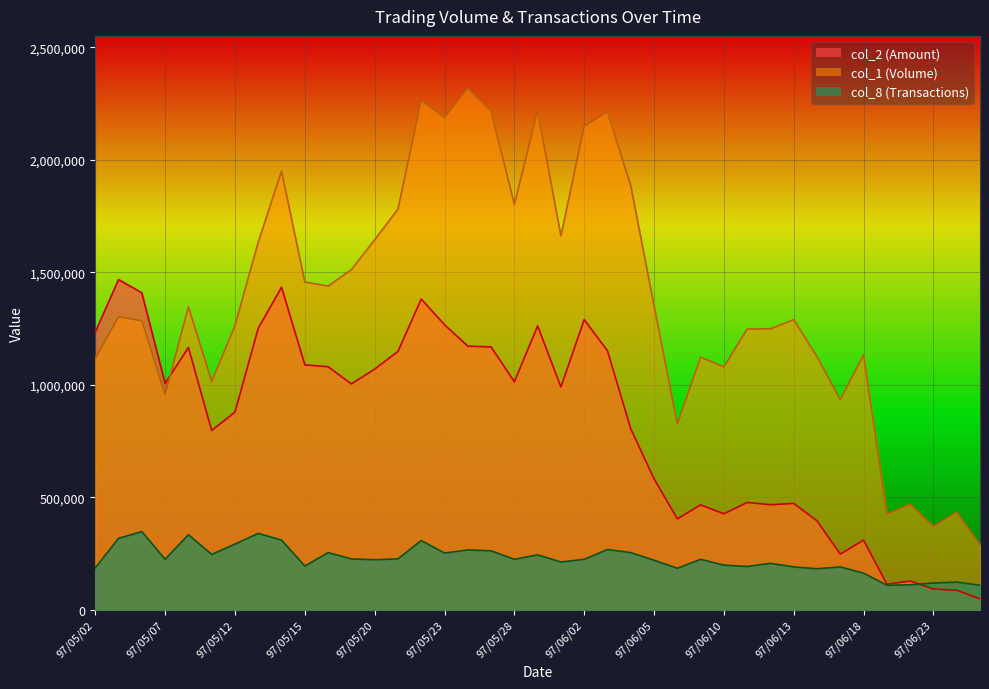

Between 97/05/29 and 97/05/28, which is larger?

97/05/29